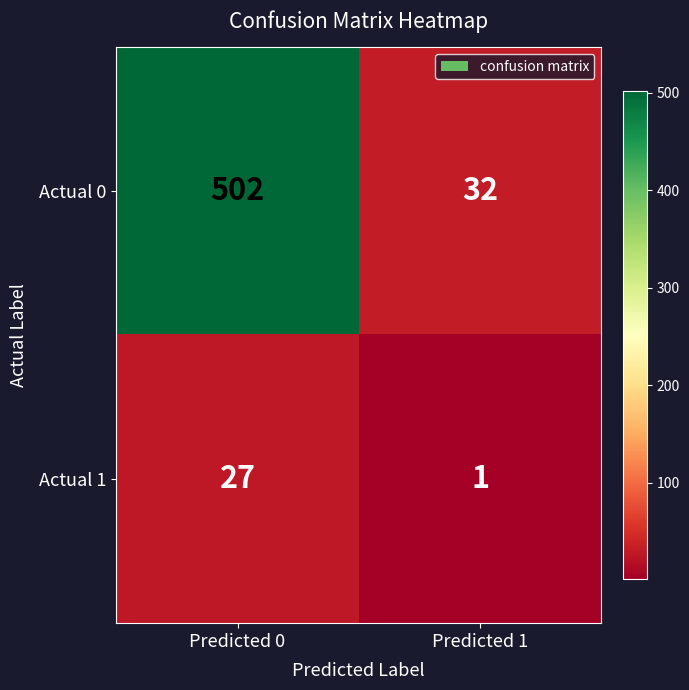

What is the difference between the maximum and minimum values in the Actual 1 series?

26